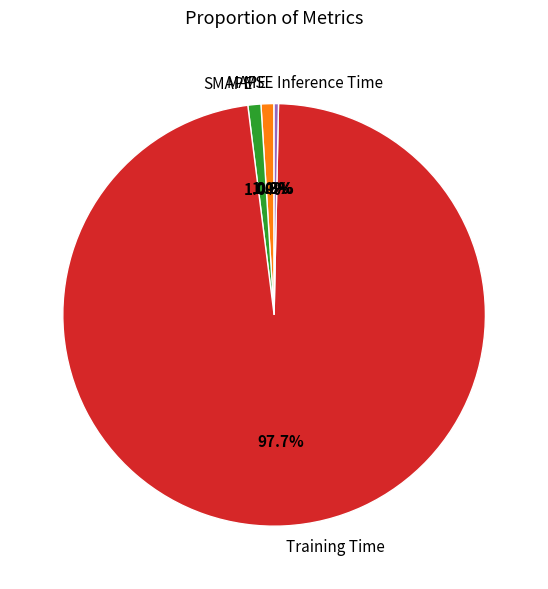

True or false: Inference Time accounts for 0% of the total.

True